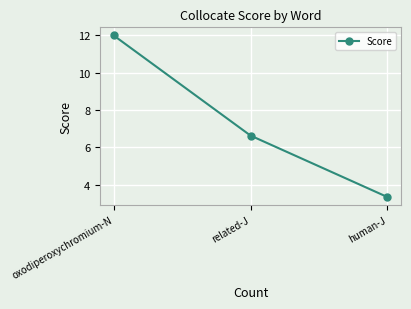

Rank the categories by value from highest to lowest.

oxodiperoxychromium-N, related-J, human-J